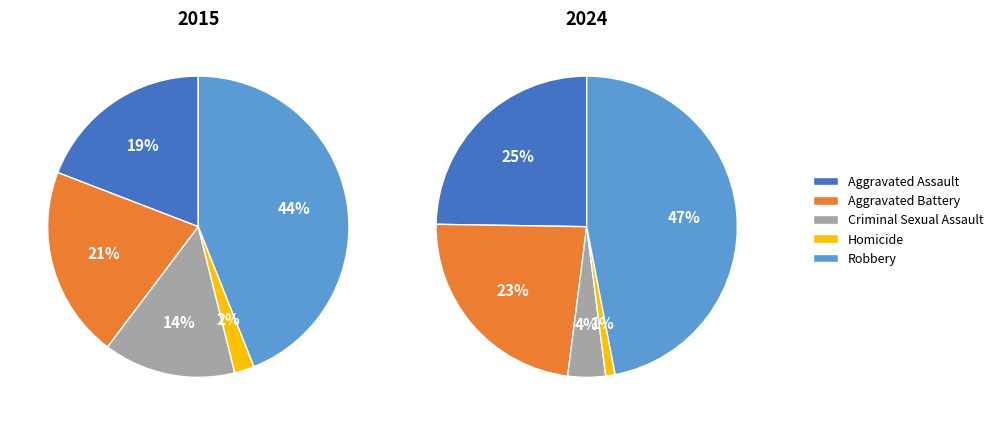

What is the spread (max minus min) of values at Homicide?

1